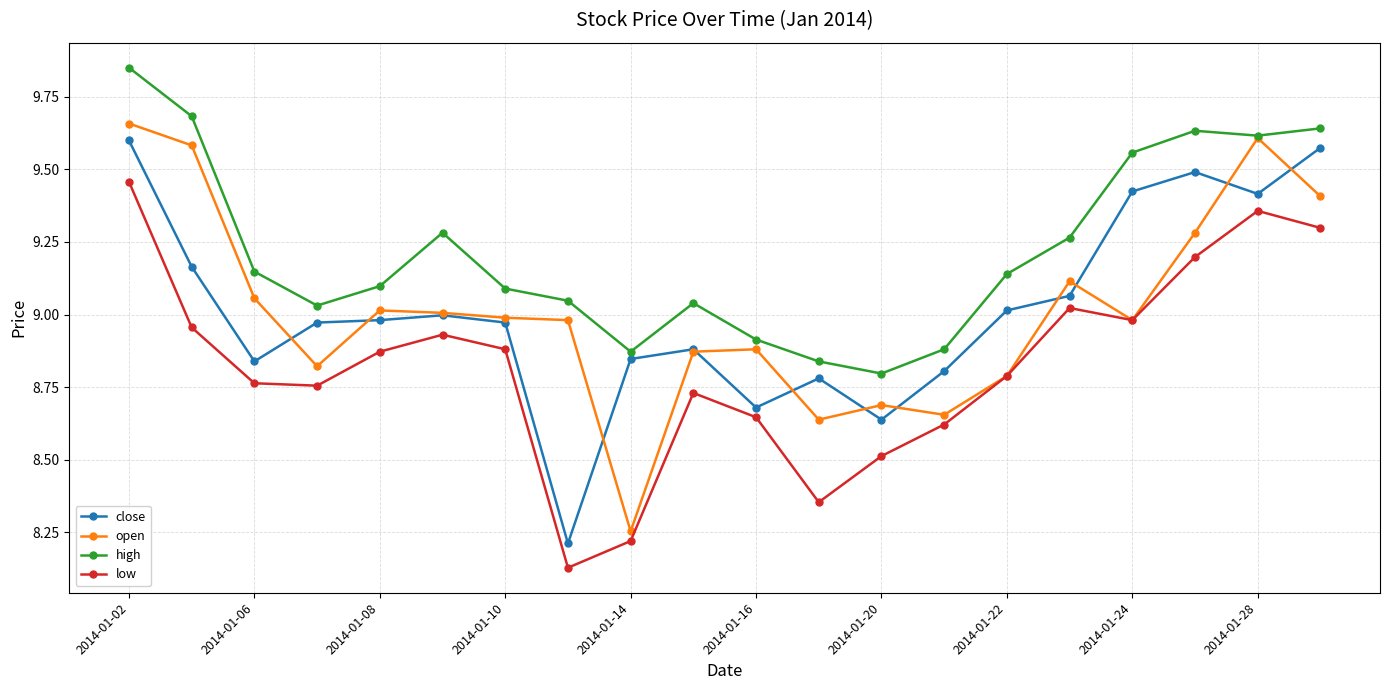

True or false: low has more than 1 interior local peaks.

True